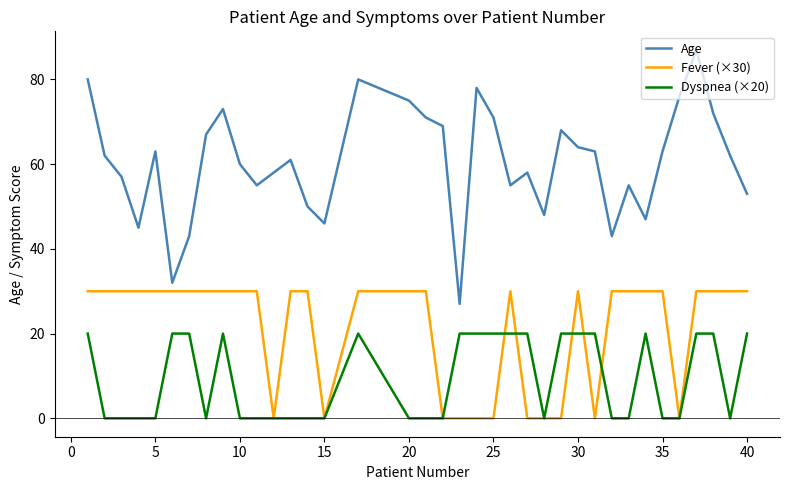

Rank the series by their average value, from lowest to highest.

Dyspnea (×20), Fever (×30), Age